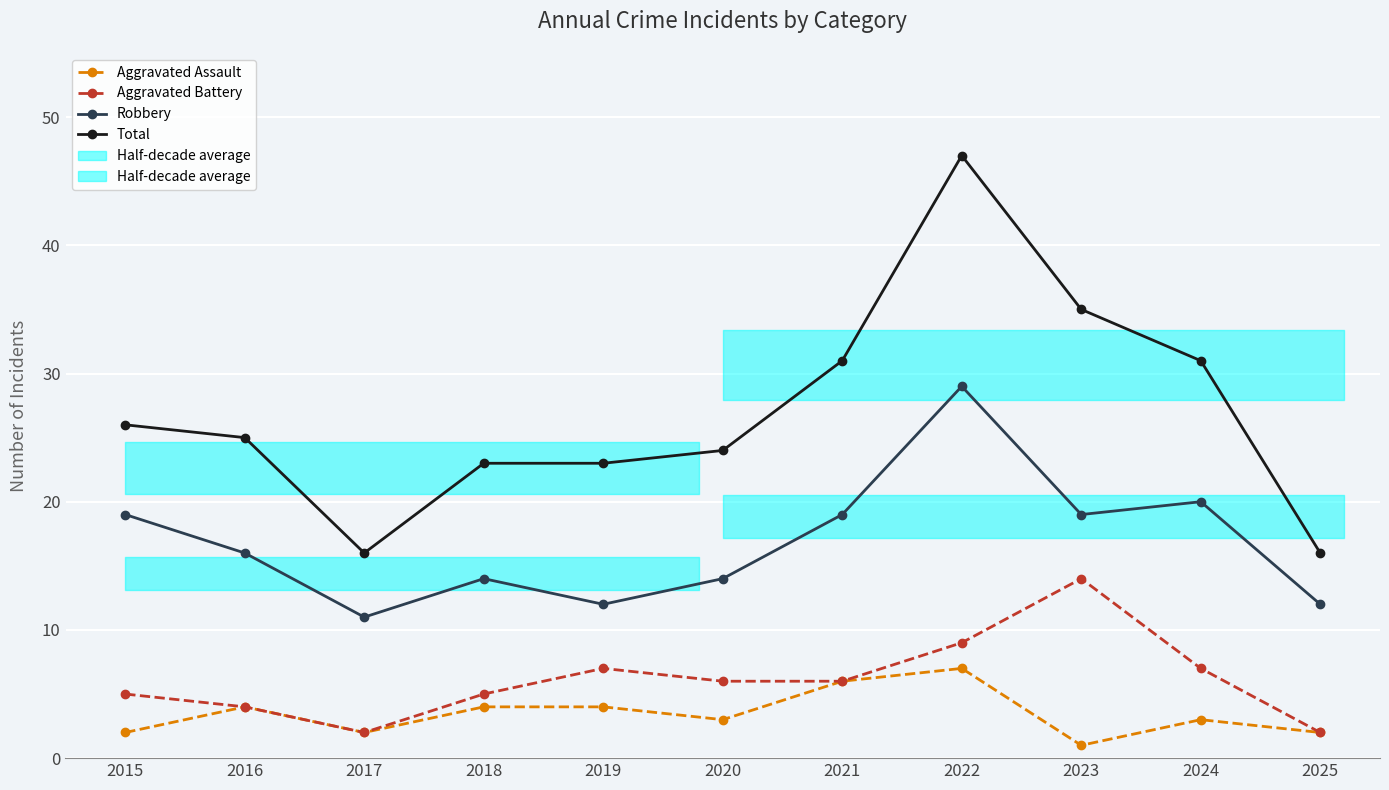

Which series has the widest spread of values?

Total